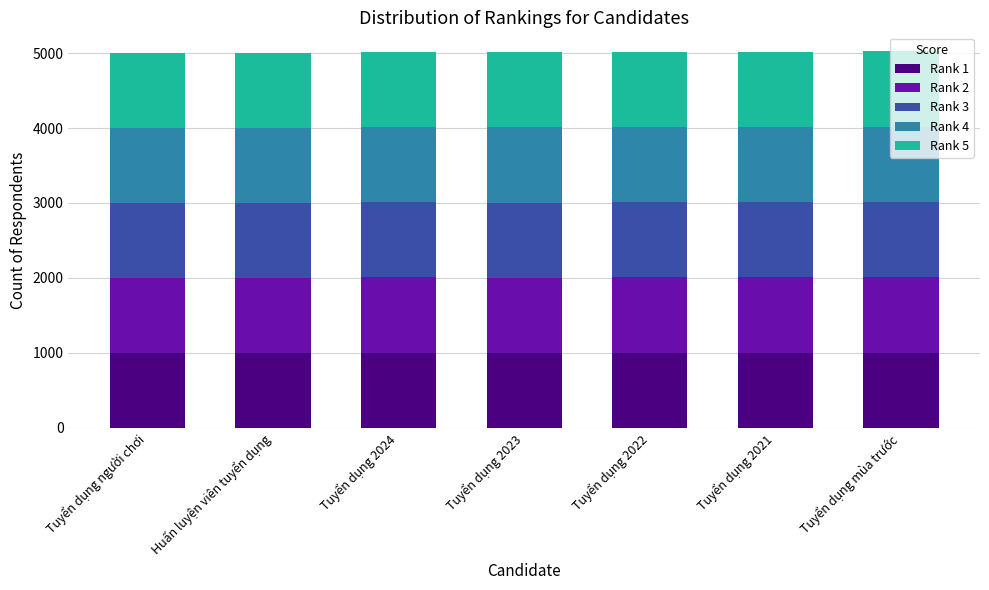

What is the maximum value for Rank 1?

1005